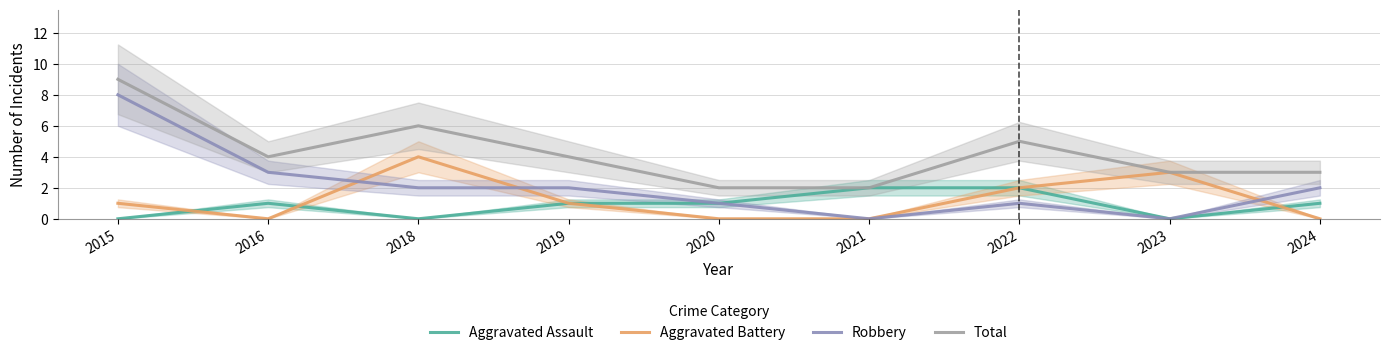

What is the approximate value of Total at 2023?

3